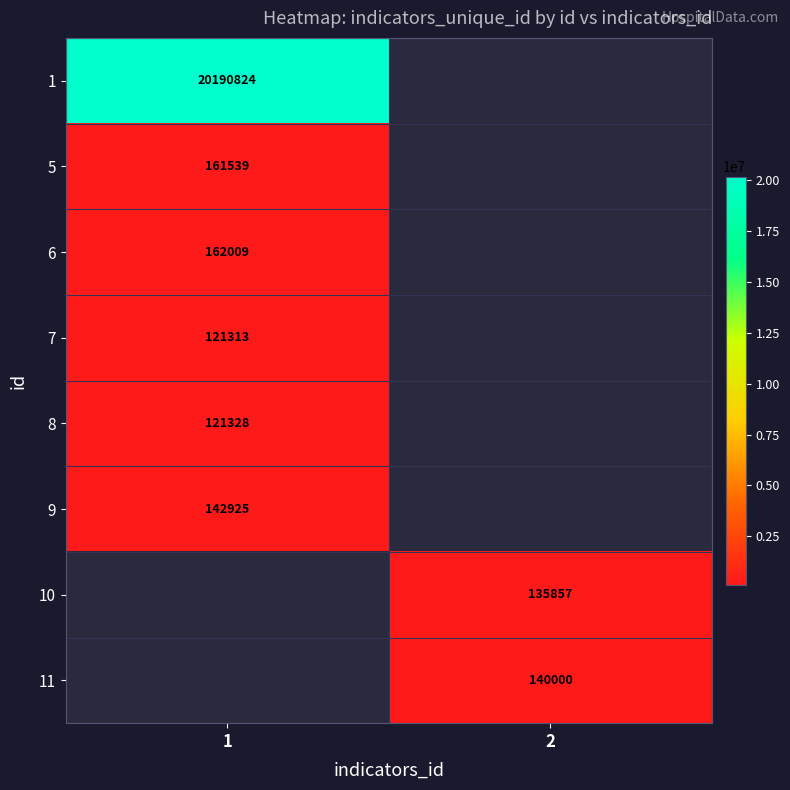

The 7 series shows 162391 at 1. True or false?

False